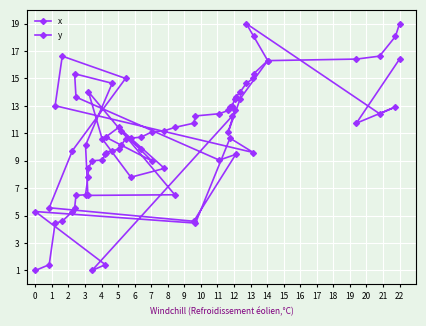

Which series ends up on top after the final intersection of x and y?

y